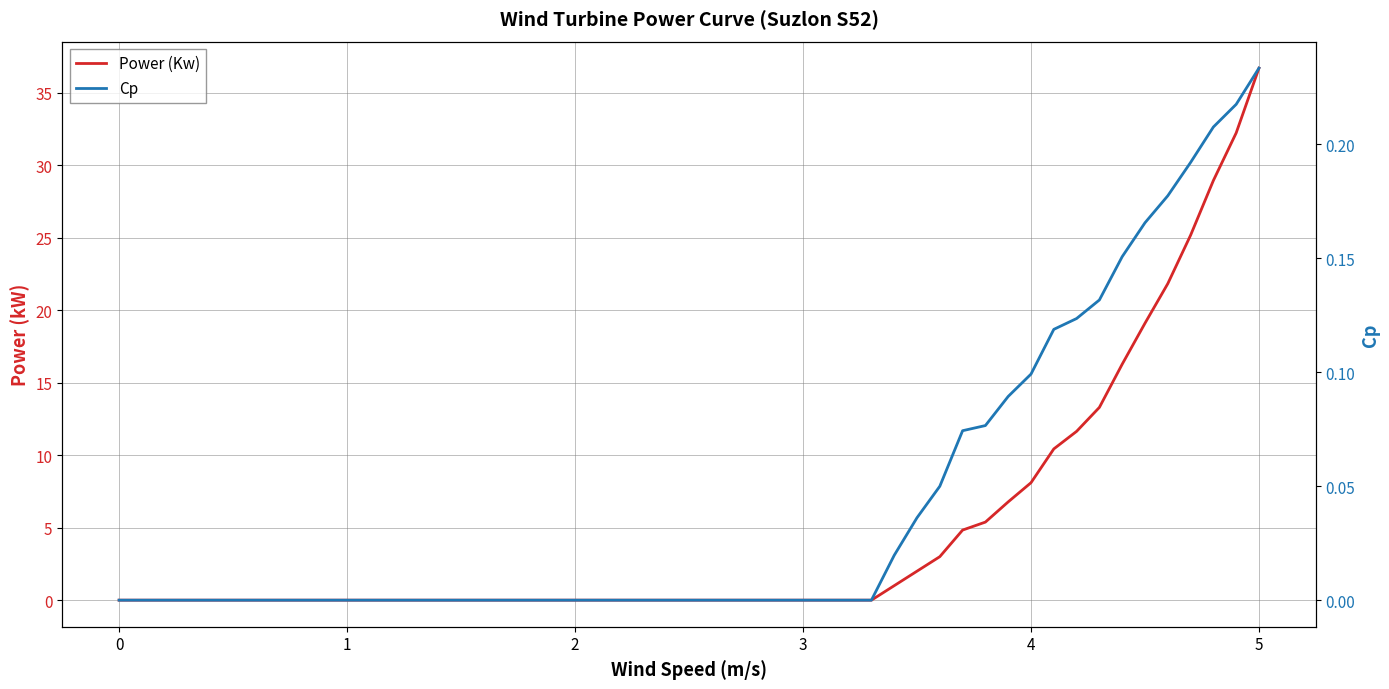

At which label does Power (Kw) reach its peak?

5